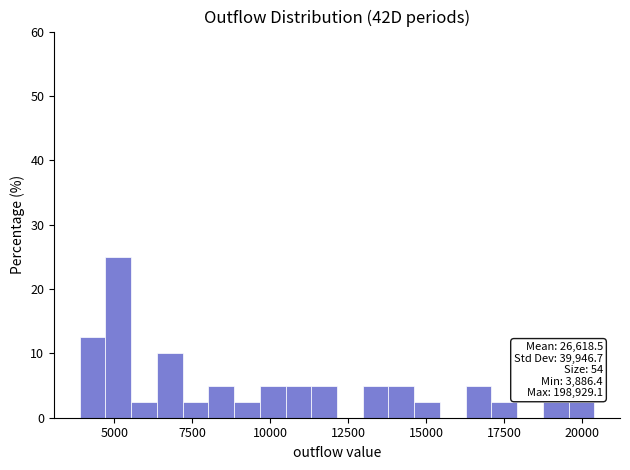

Around what value on the x-axis is the tallest bar? Give the approximate position of its centre, as read against the axis.

5000